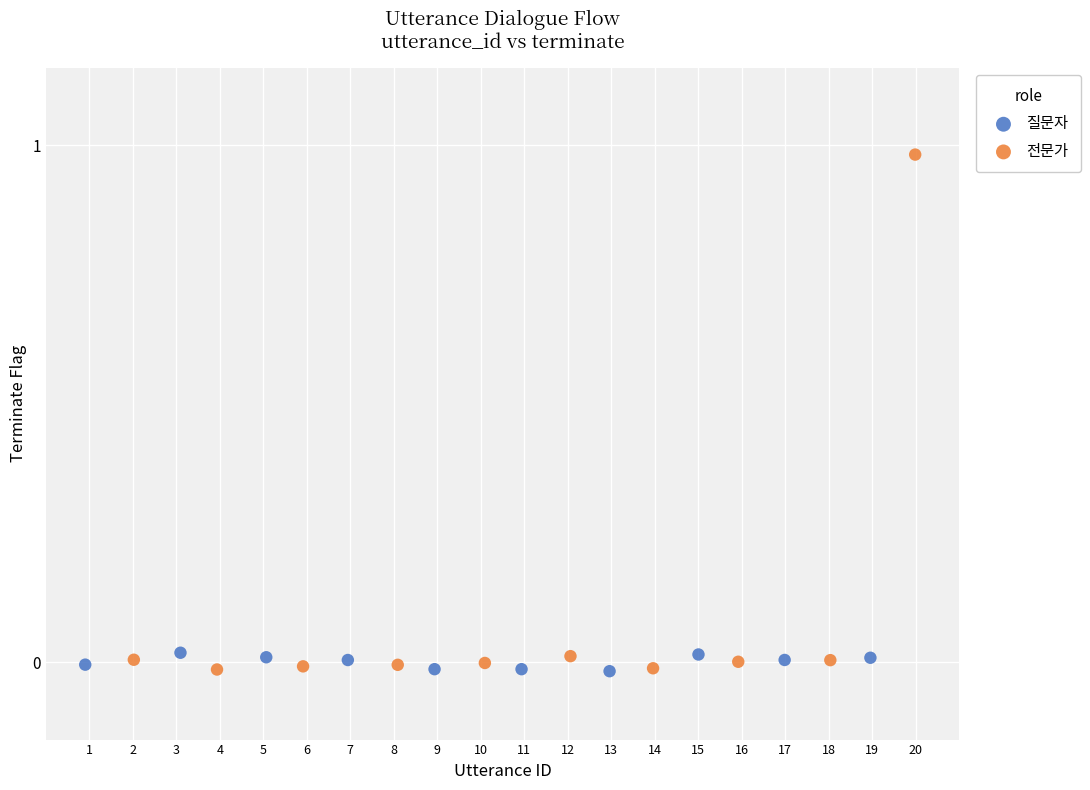

Which series has the largest Y range (max minus min)?

전문가